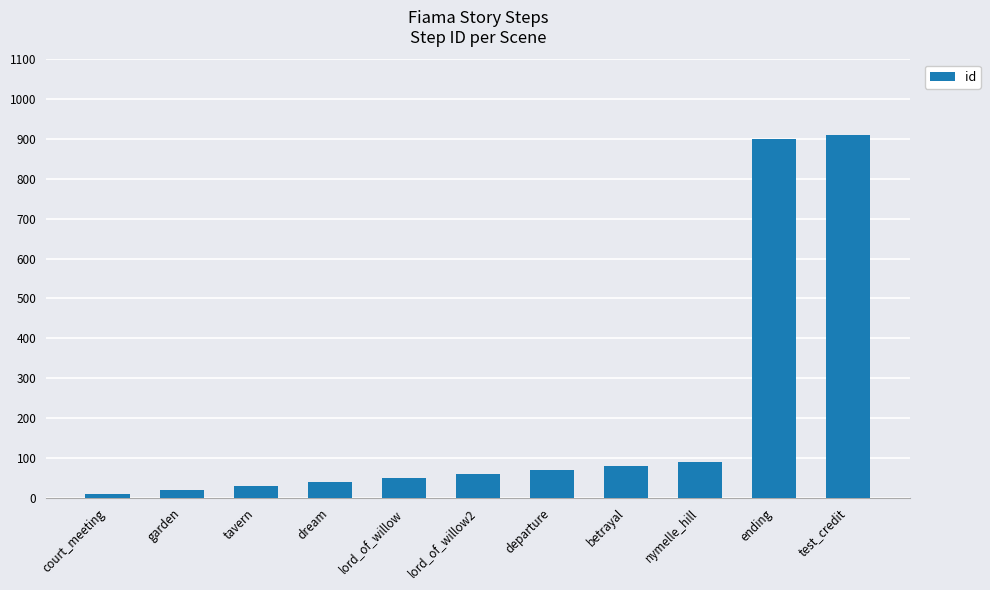

What is the label of the 2nd bar from the left?

garden